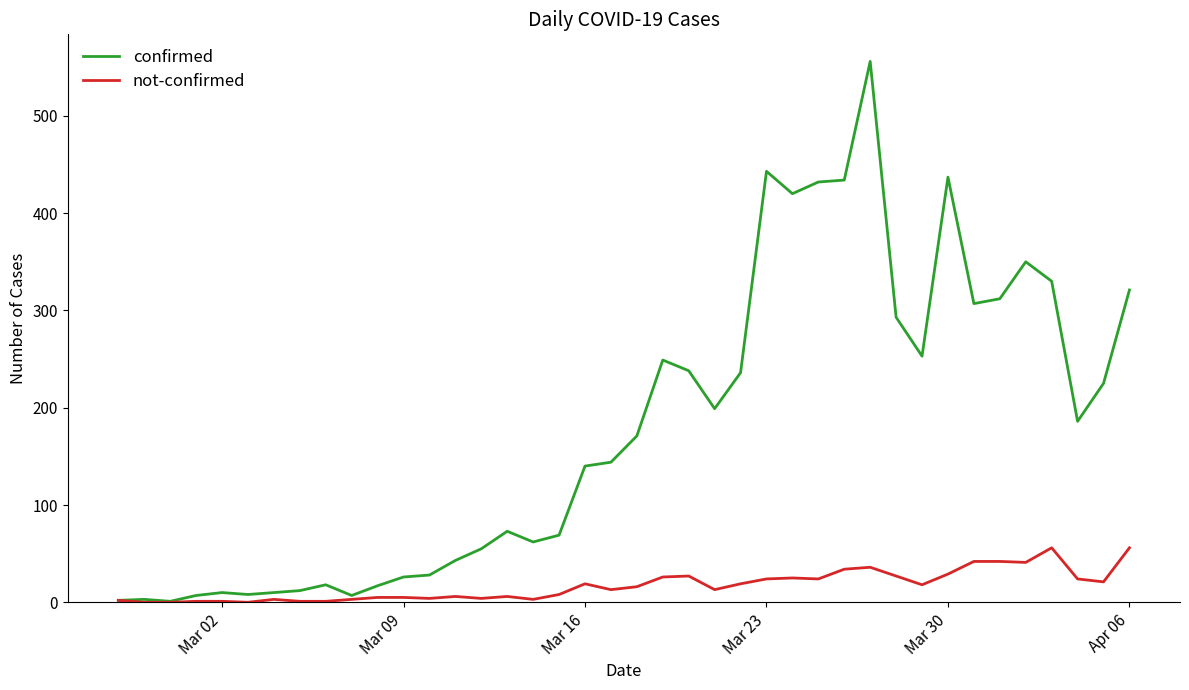

Which series has the widest spread of values?

confirmed